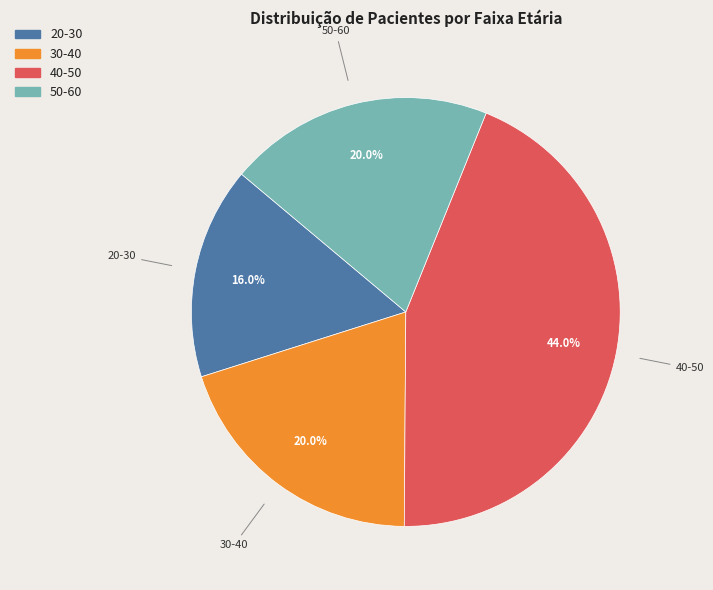

To the nearest percent, what portion does 20-30 represent?

16%